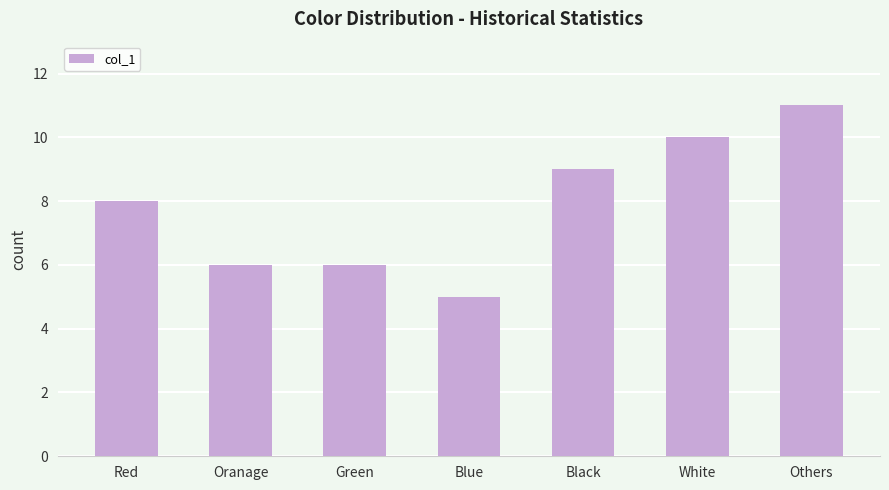

How many categories are shown in the chart?

7